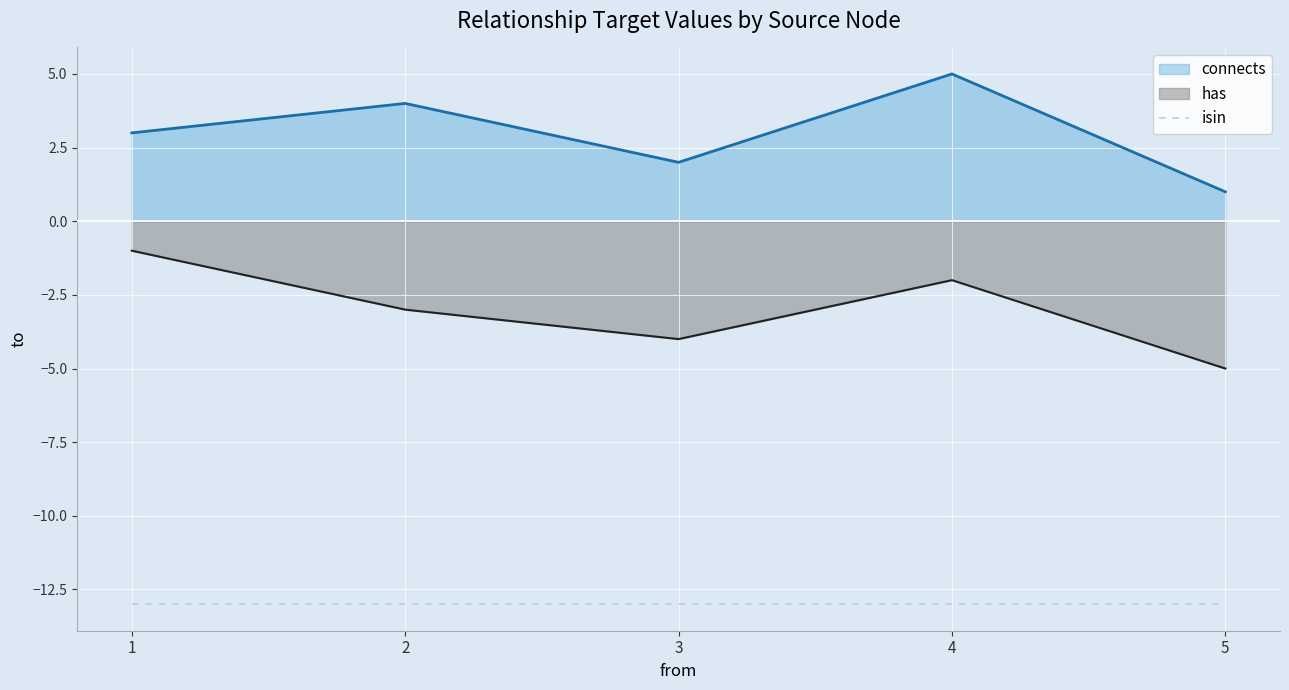

True or false: has has more than 2 points higher than both neighbors.

False